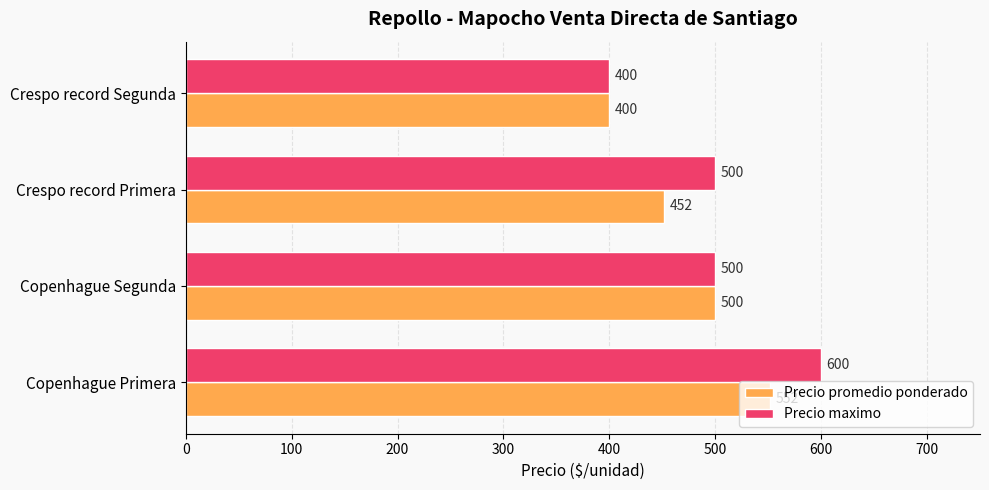

What is the difference between the maximum and minimum values in the Precio promedio ponderado series?

152